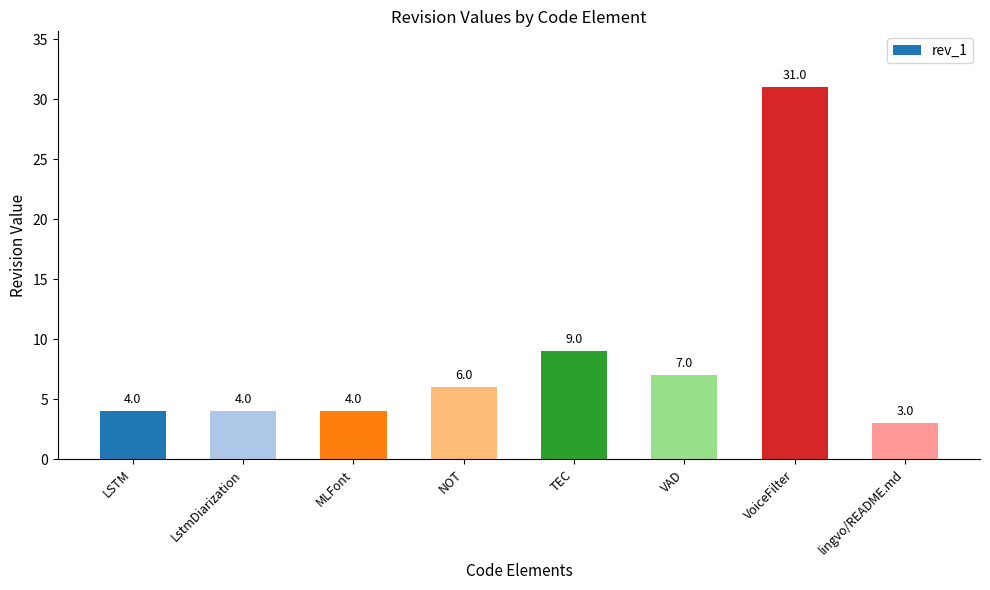

True or false: the data shows 7 at LstmDiarization.

False